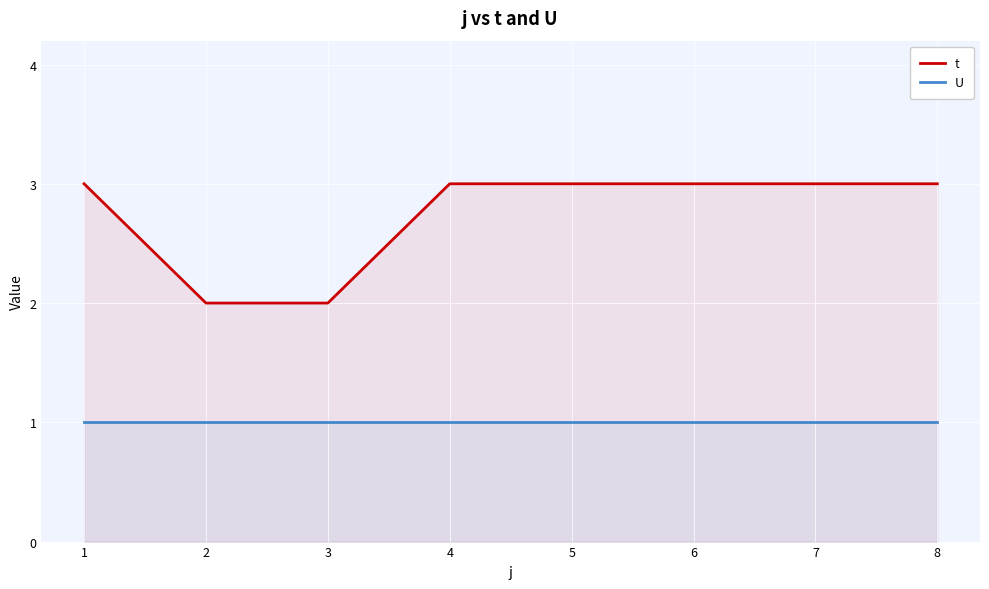

What are all the series names shown in the legend?

t, U